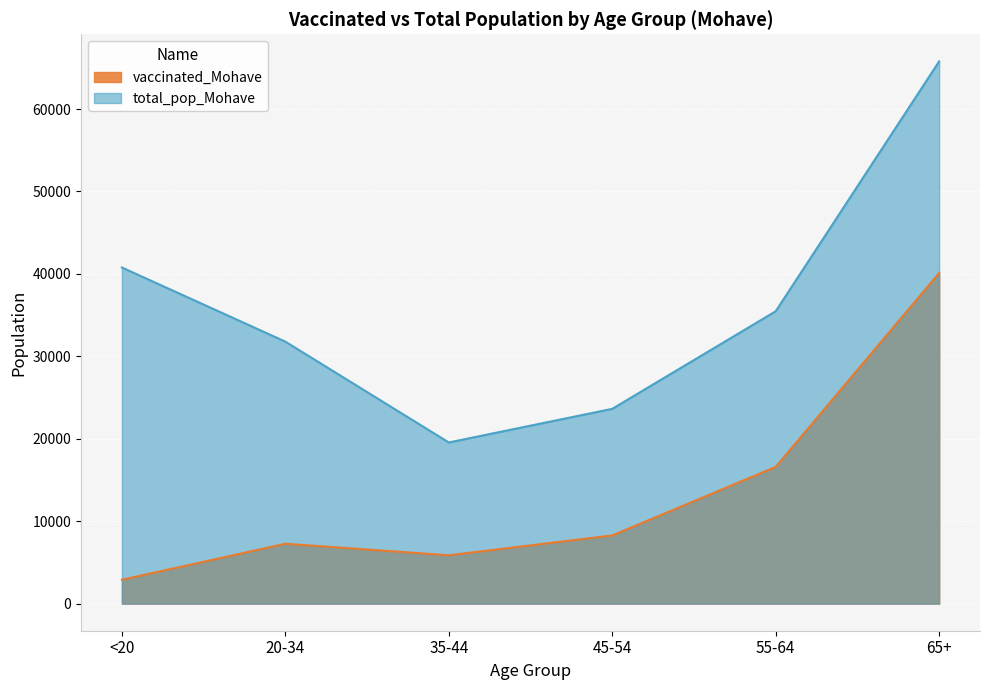

Reading left to right, extract all data points from this chart.

vaccinated_Mohave: 2891	7262	5862	8269	16584	40110
total_pop_Mohave: 40777	31783	19550	23629	35466	65780